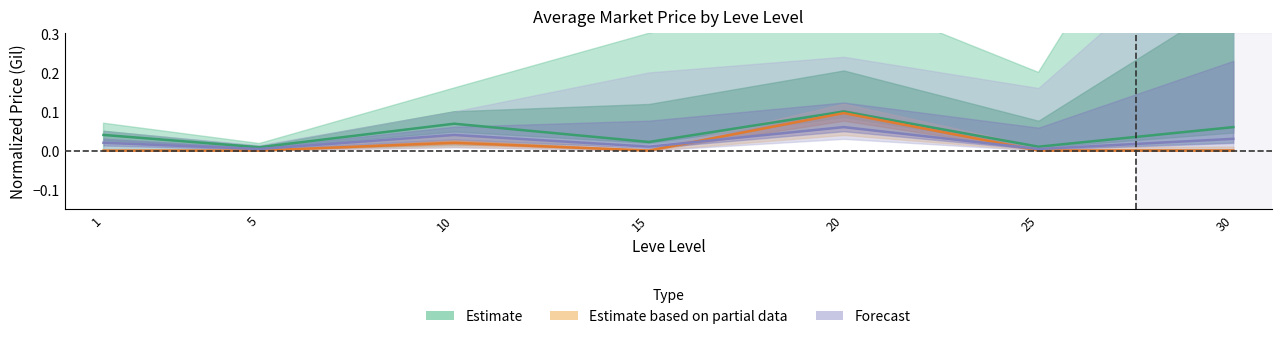

Is the value of Forecast at 25 greater than the value of Estimate at 15?

No